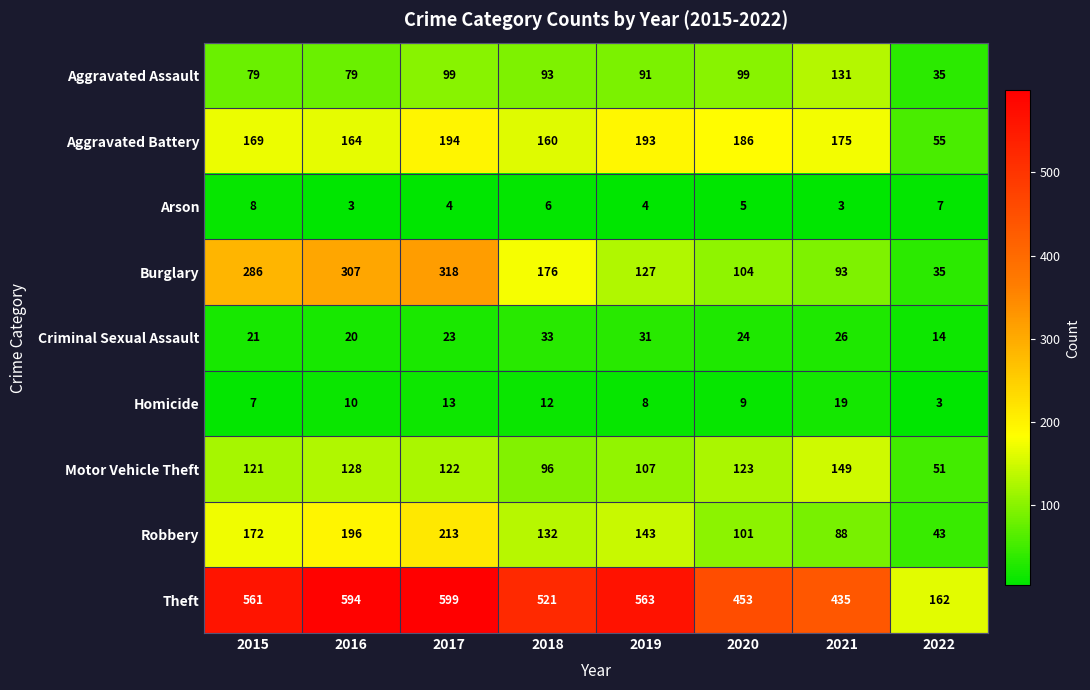

Which label corresponds to the largest value in the chart?

2017